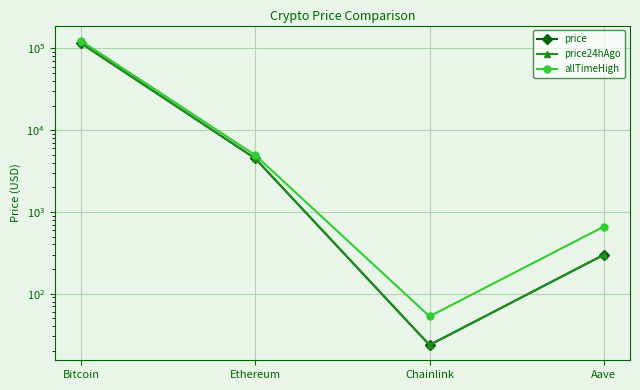

What is the difference between the price24hAgo values at Ethereum and Aave?

4221.4